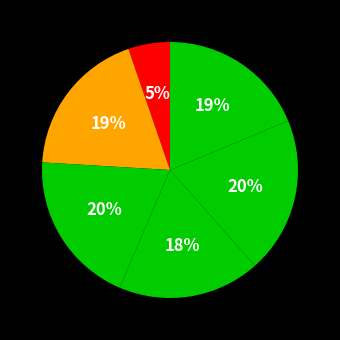

Count the number of slices in the pie.

6